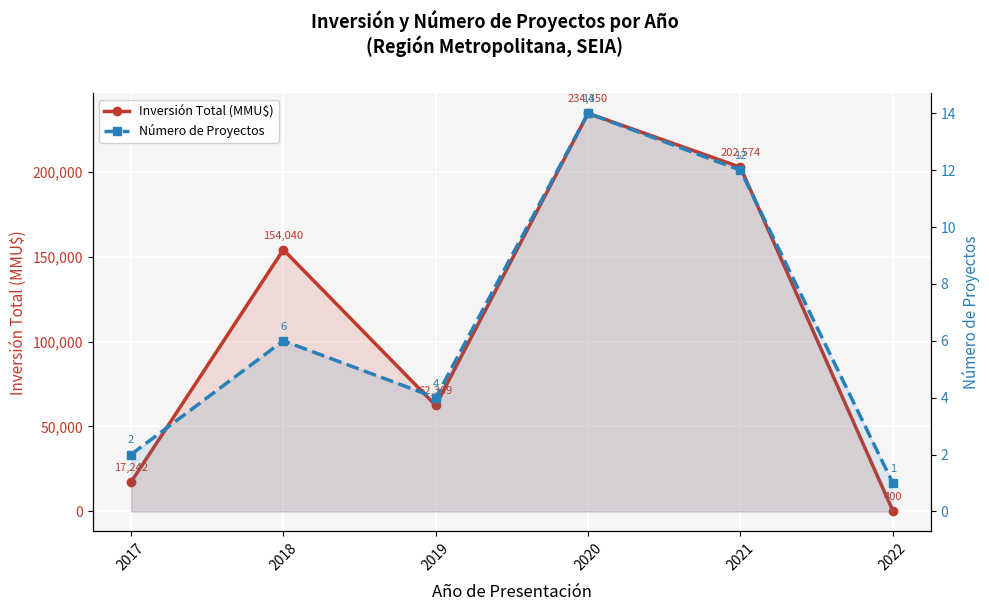

True or false: Inversión Total (MMU$) and Número de Proyectos cross at least once.

False